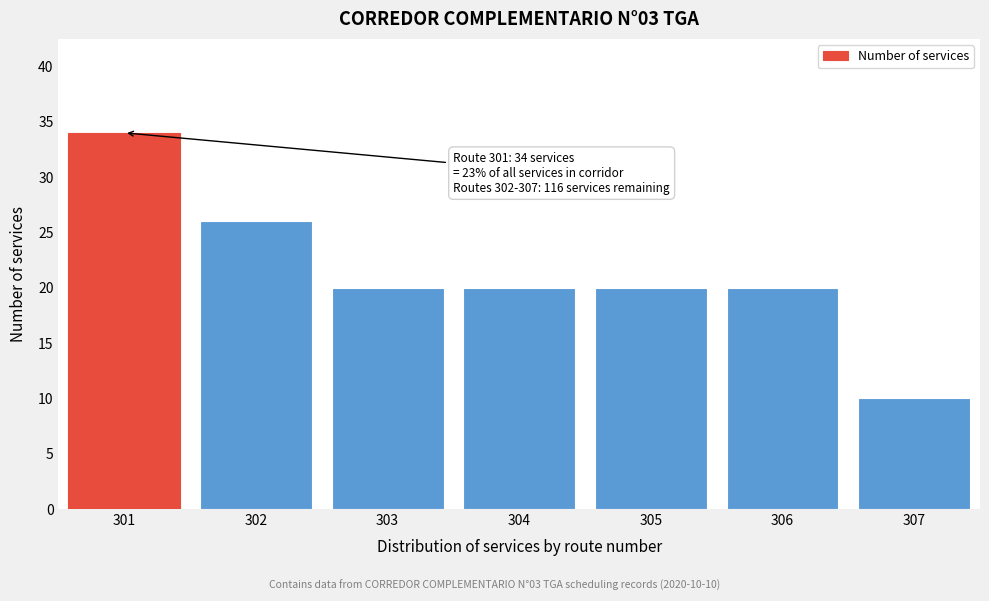

Reading left to right, list all the values displayed in this chart.

301=34	302=26	303=20	304=20	305=20	306=20	307=10